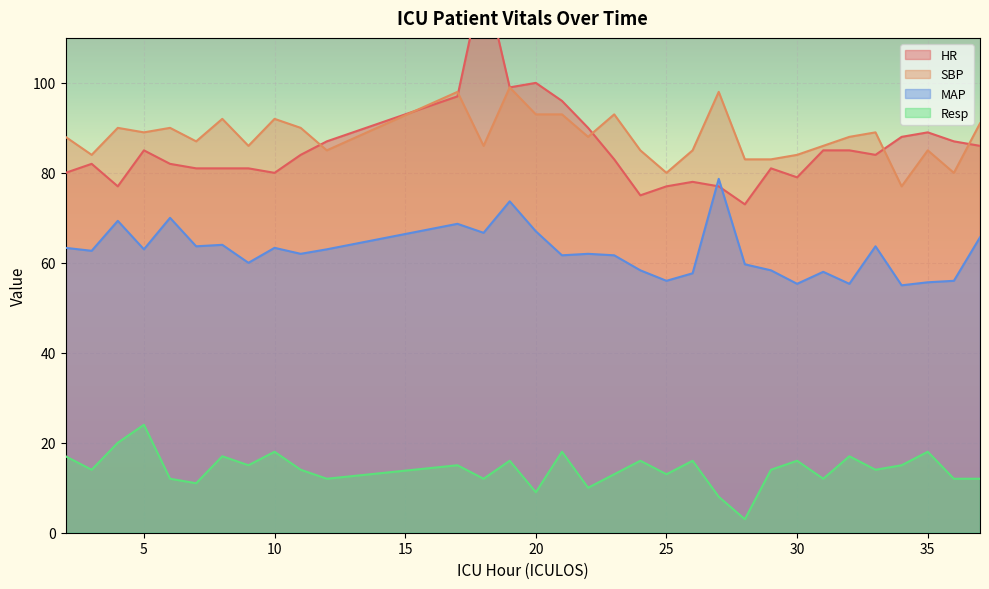

At which label does MAP reach its peak?

27